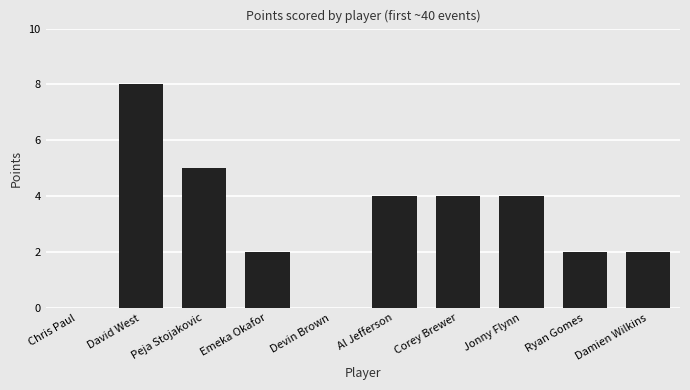

Reading left to right, what are all the values shown in this chart?

0	8	5	2	0	4	4	4	2	2